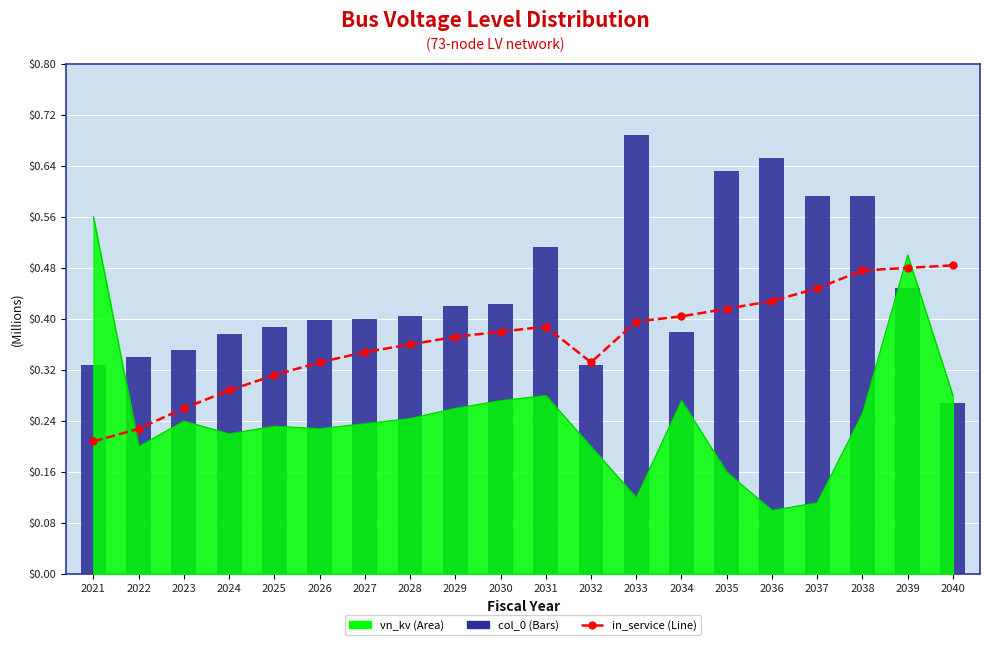

At which label is in_service (Line) closest to 0?

2021